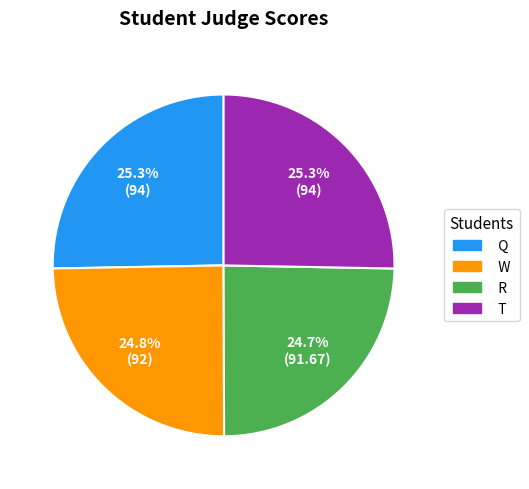

What is the ratio of the value at W to the value at R?

1.0